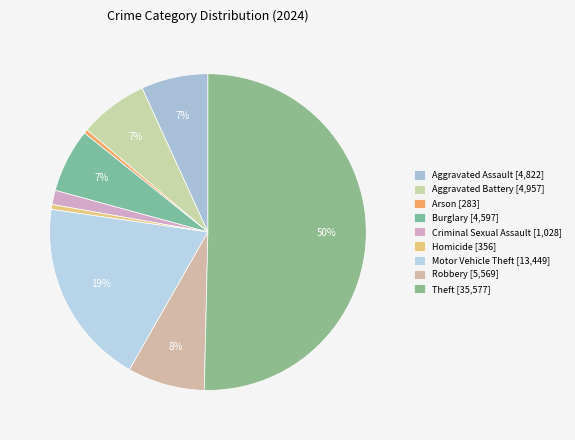

How many segments does this pie chart have?

9